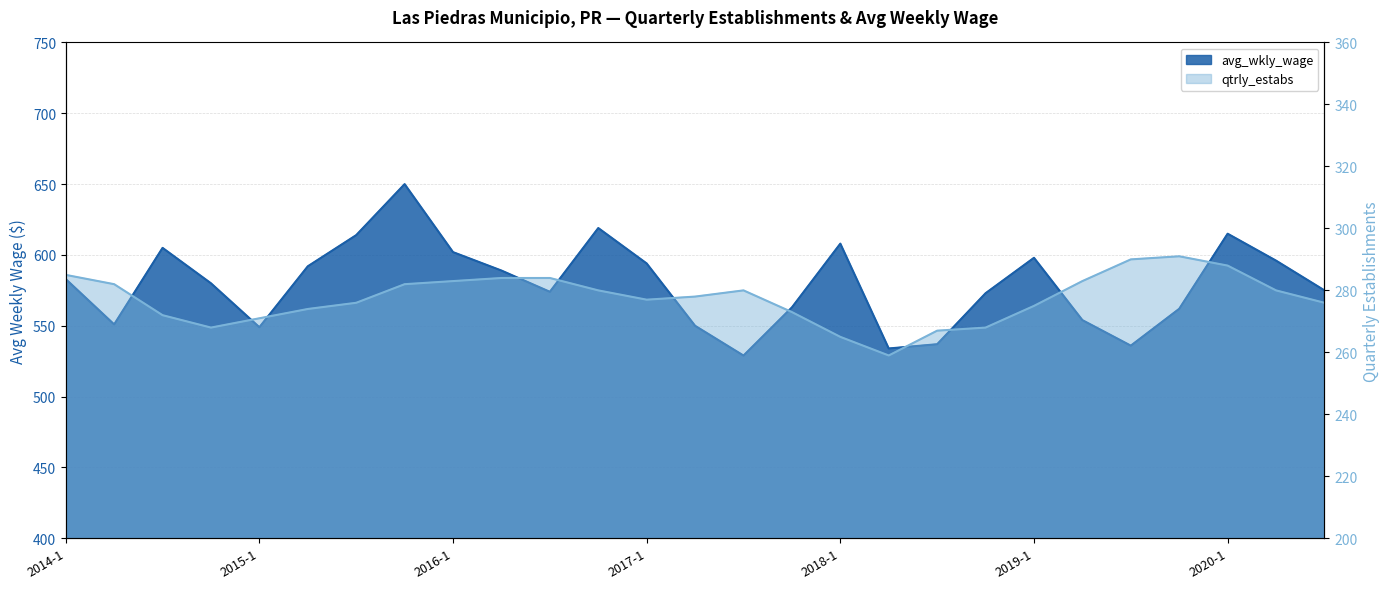

Is it true that qtrly_estabs equals 268 at 2014-4?

True